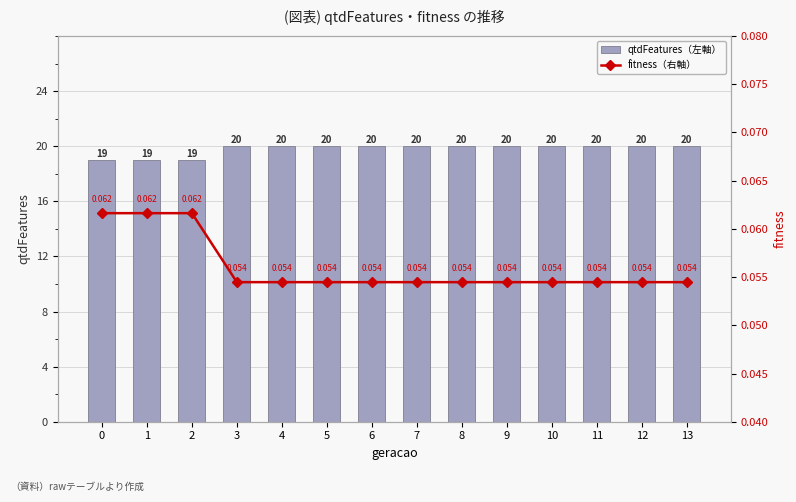

How many groups of bars are there?

14